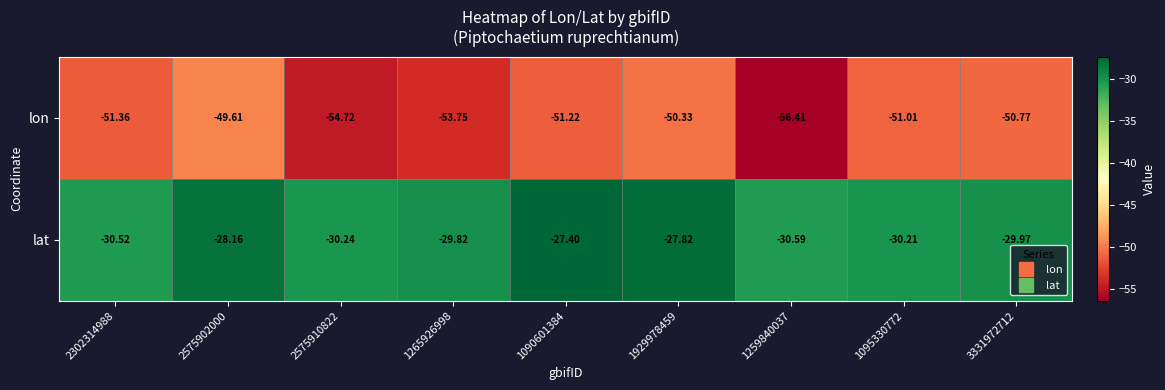

What is the spread (max minus min) of values at 1929978459?

22.5